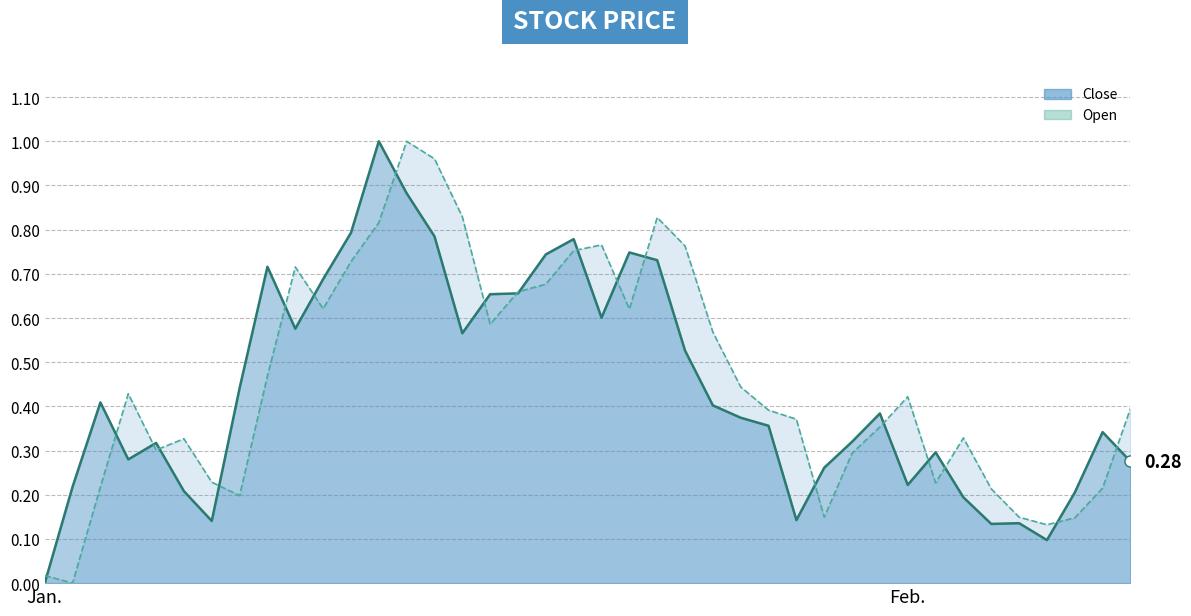

Rank the series at 33 from highest to lowest value.

Open line, Close line